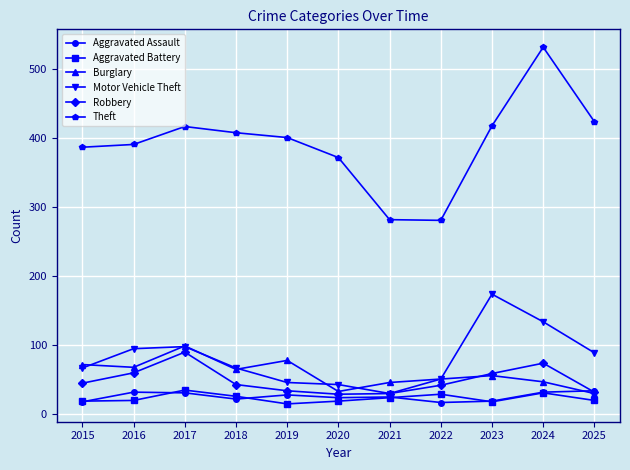

What is the total value across all series at 2017?

770